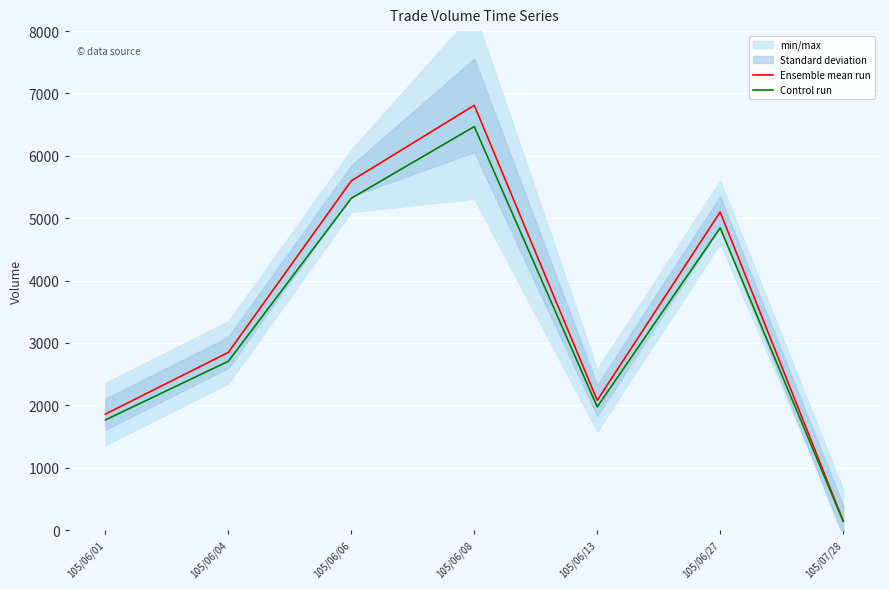

At which category is the sum across all series the highest?

105/06/08